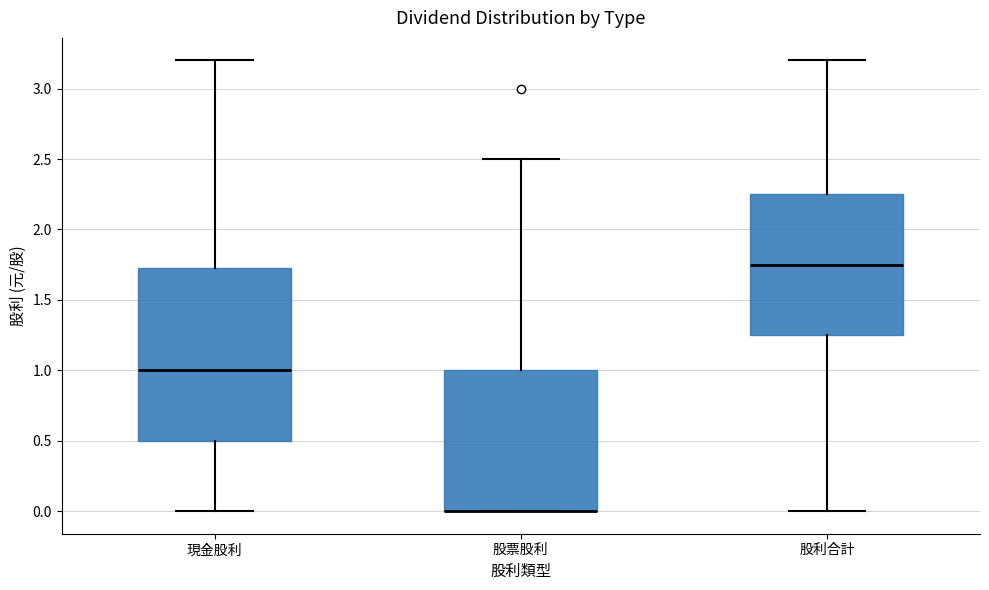

Reading left to right, read every box against the y-axis: the position of its median line, the range the box covers, and the ends of its whiskers. The values are not printed on the chart, so give them approximately, as read against the axis.

現金股利: median 1.00, box 0.50 to 1.75, whiskers 0.00 to 3.20
股票股利: median 0.00 (drawn on the box's lower edge), box 0.00 to 1.00, whiskers 0.00 to 2.50
股利合計: median 1.75, box 1.25 to 2.25, whiskers 0.00 to 3.20